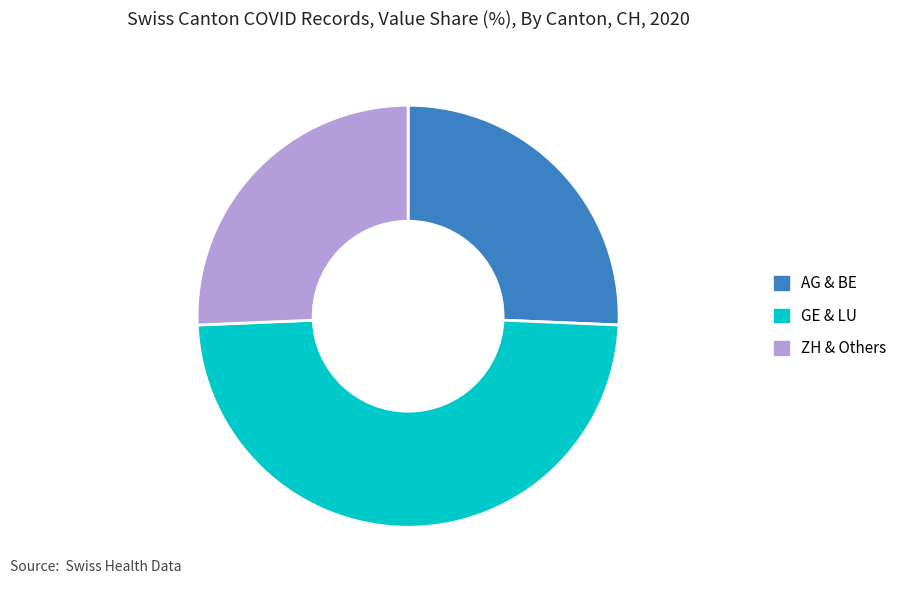

What is the largest slice in the pie chart?

GE & LU